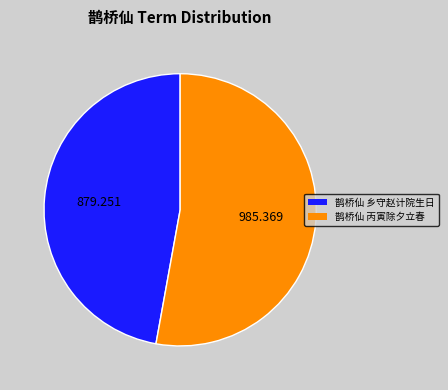

Is there any slice that represents more than half of the pie?

Yes